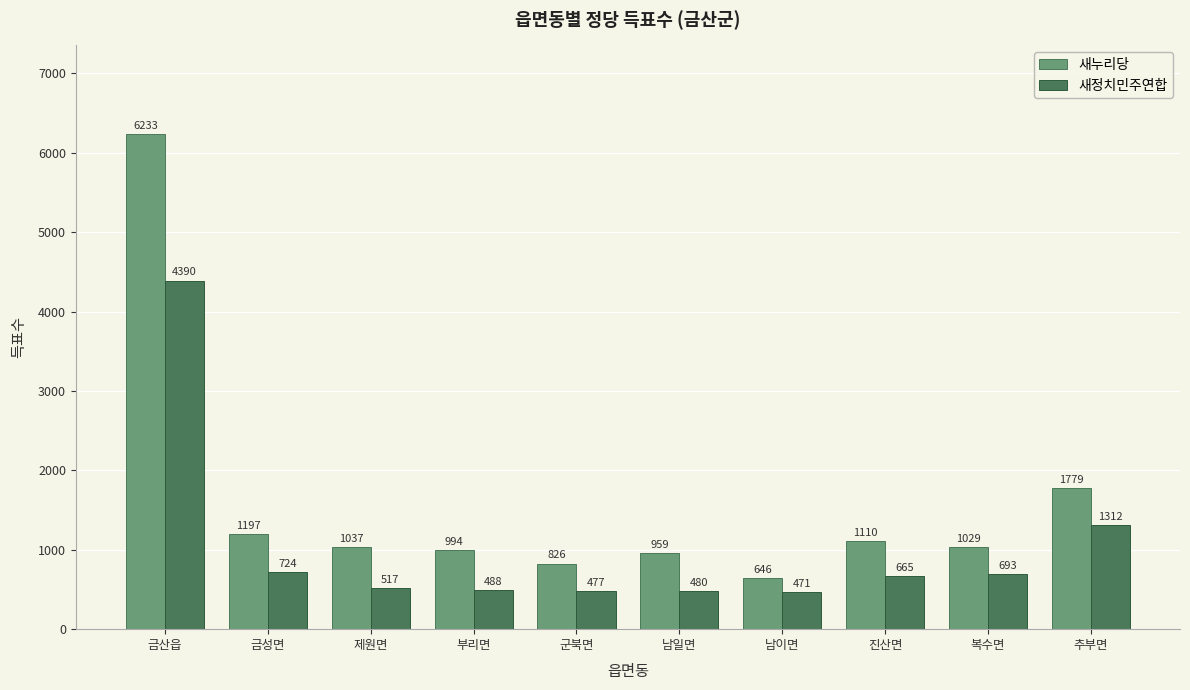

What is the total value across all series at 진산면?

1775